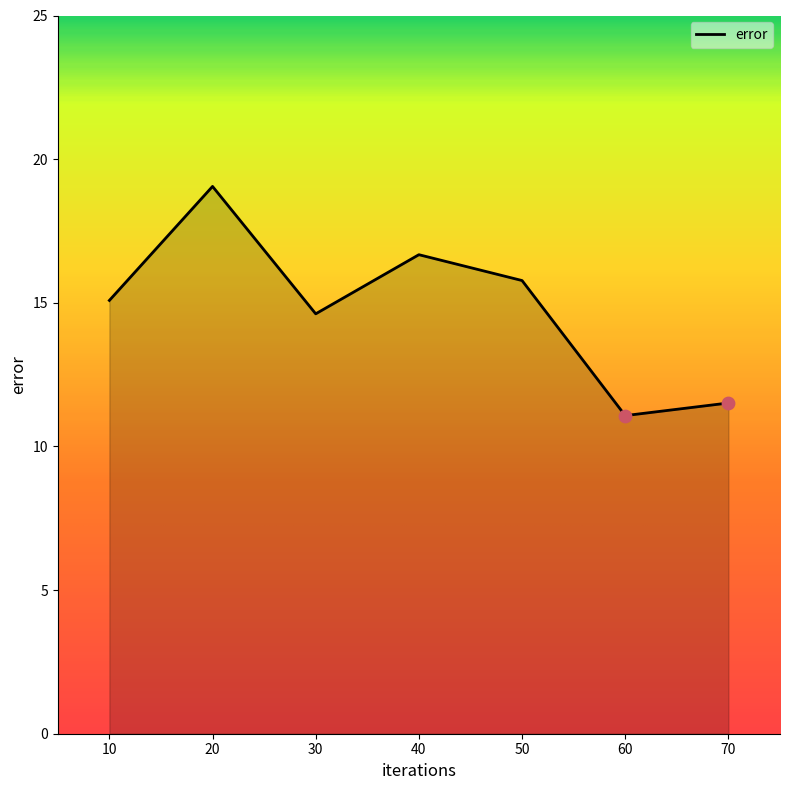

Which has a higher value, 20 or 50?

20